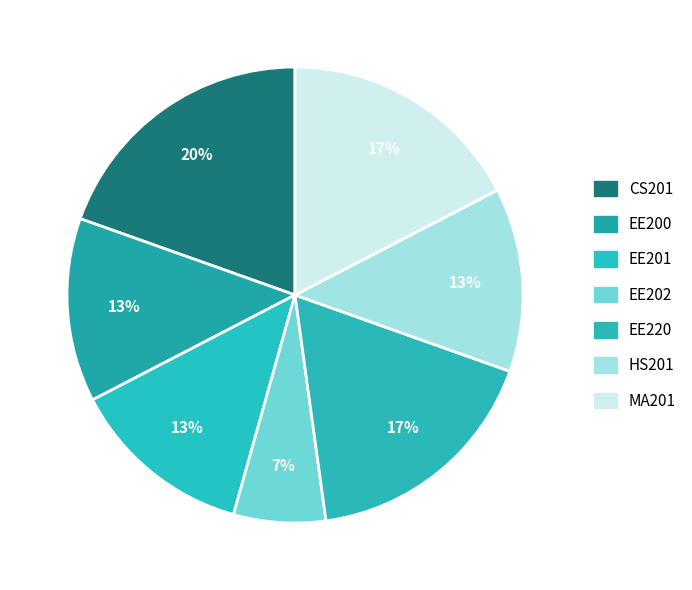

What is the ratio of the value at CS201 to the value at EE202?

3.0